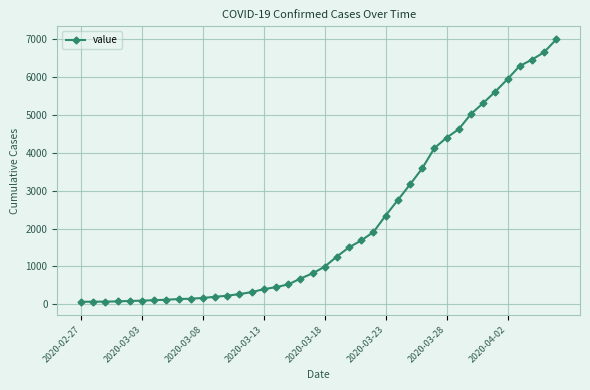

How many lines are shown in the chart?

1